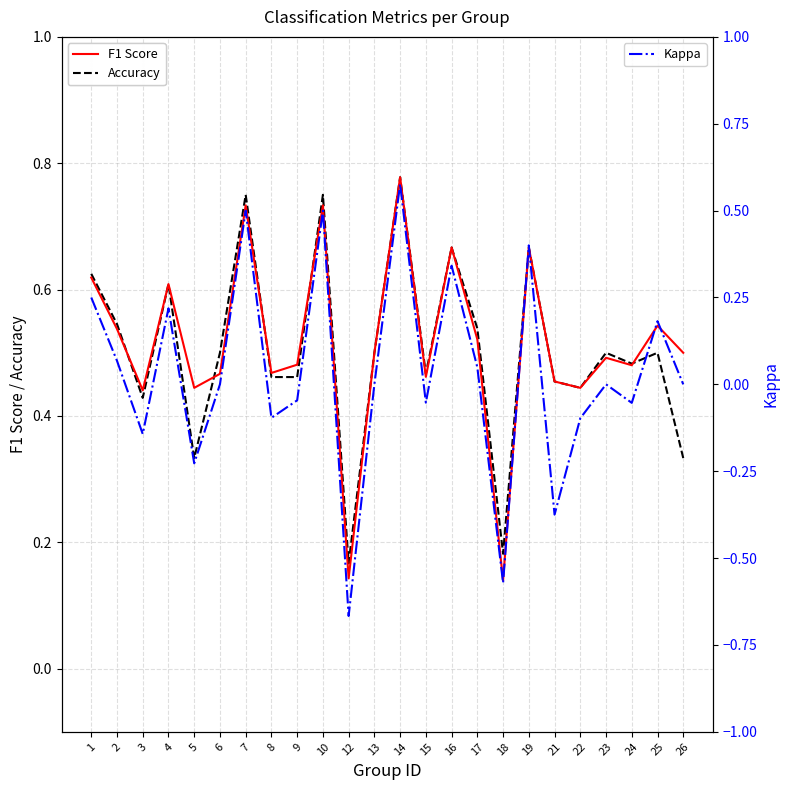

At which category does the chart reach its minimum across all series?

12